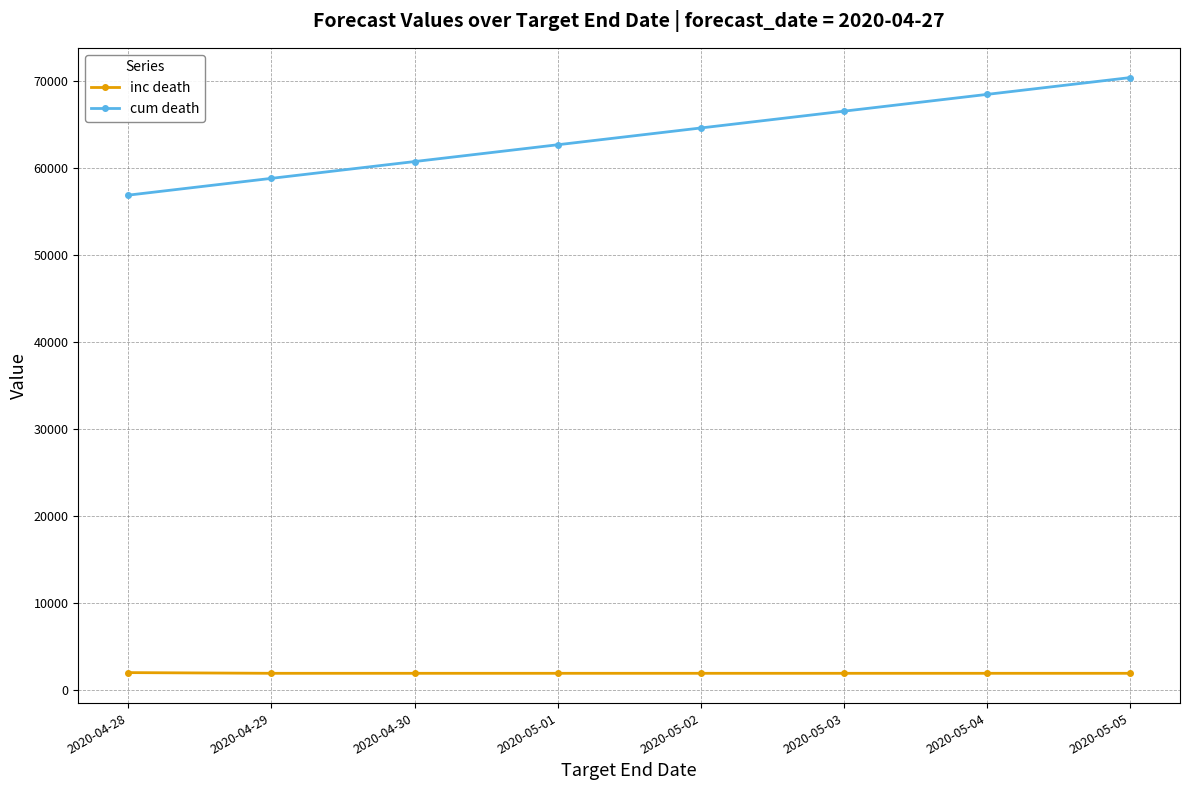

At 2020-05-02, list the series in order from largest to smallest.

cum death, inc death